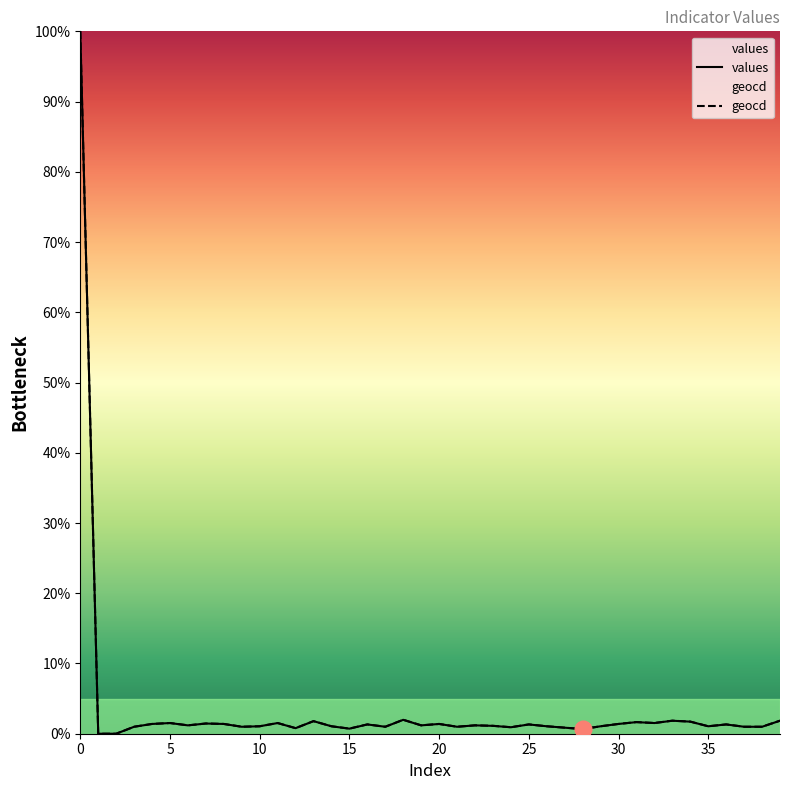

How many values in the values series exceed 1?

27